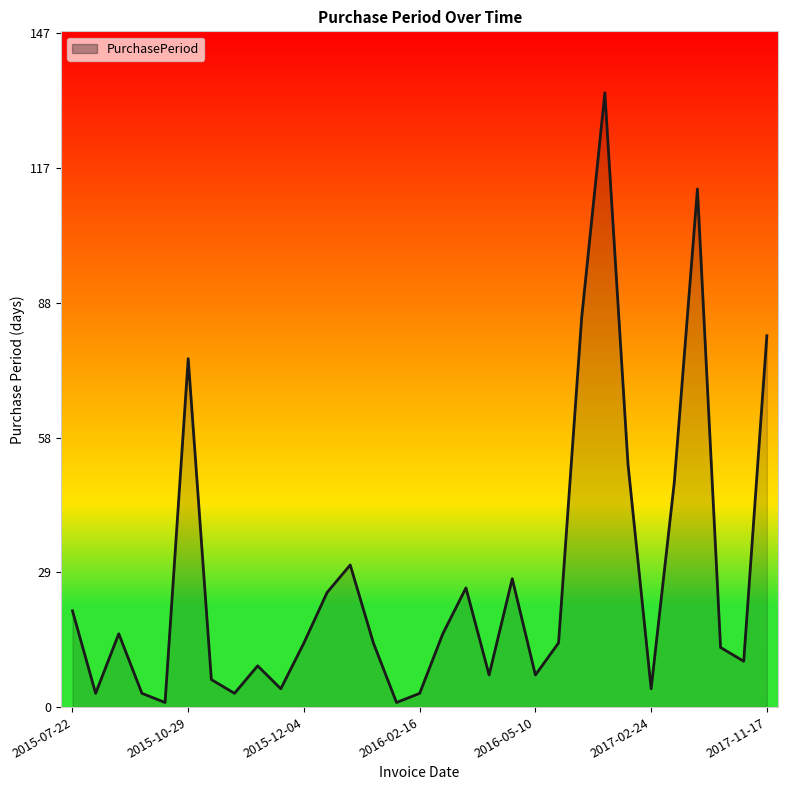

What is the difference between the maximum and minimum values?

133